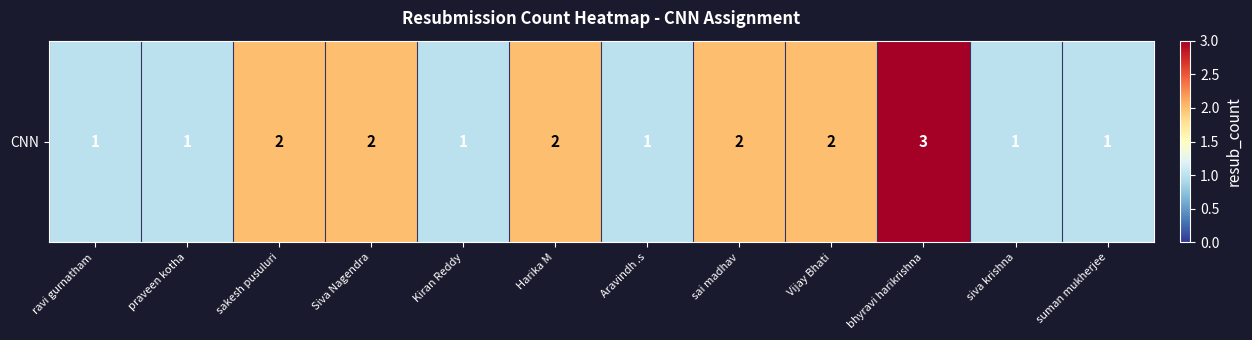

How many values are below 2?

6